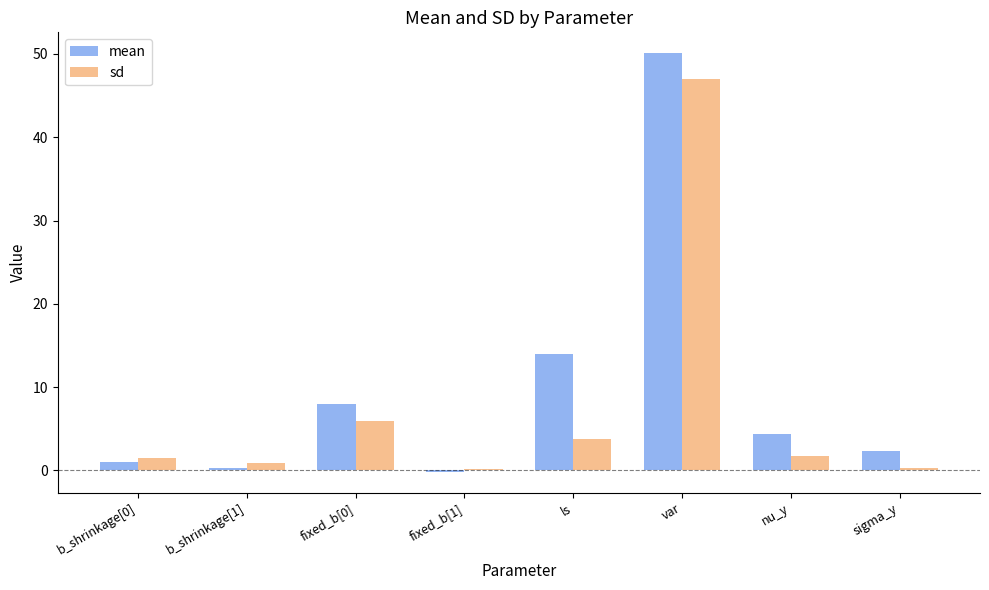

What is the sum of the sd values at fixed_b[0] and sigma_y?

6.3